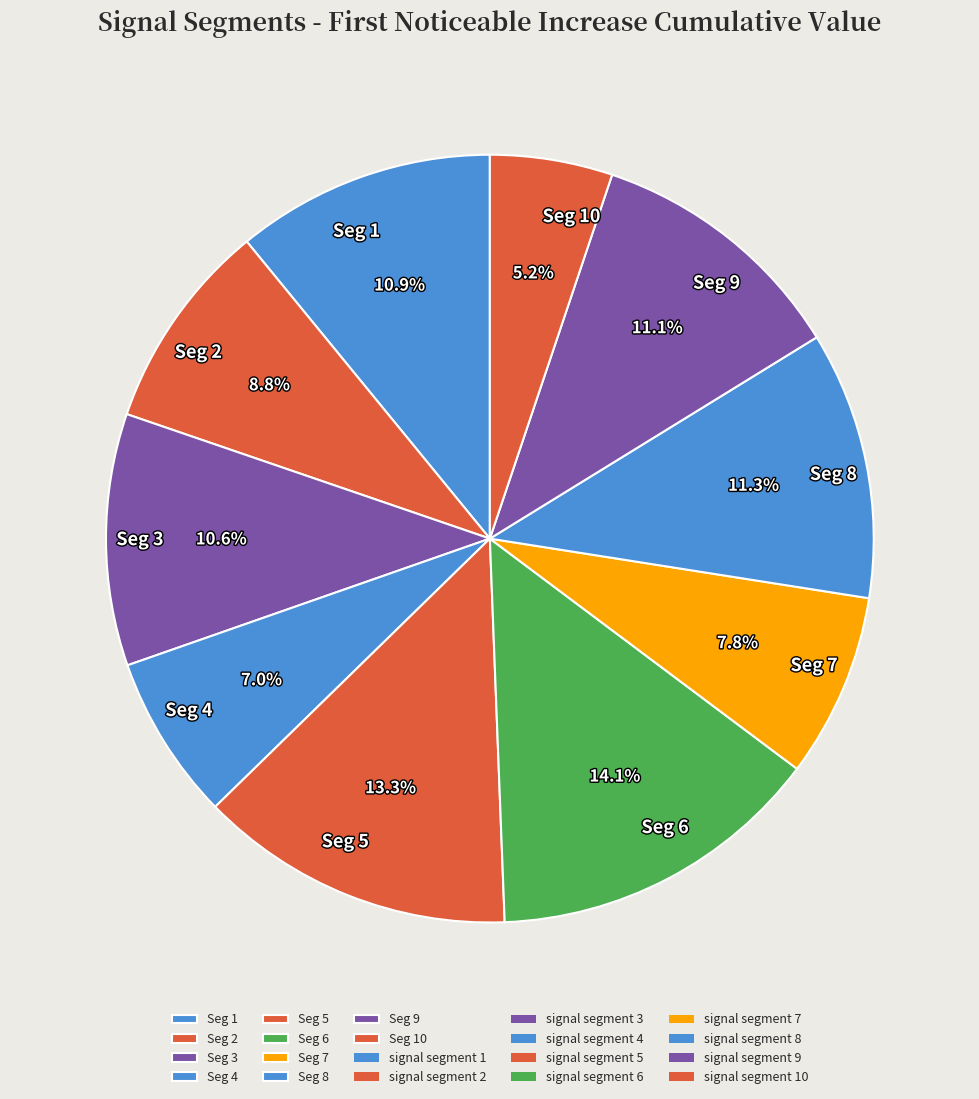

Between Seg 6 and Seg 5, which is larger?

Seg 6